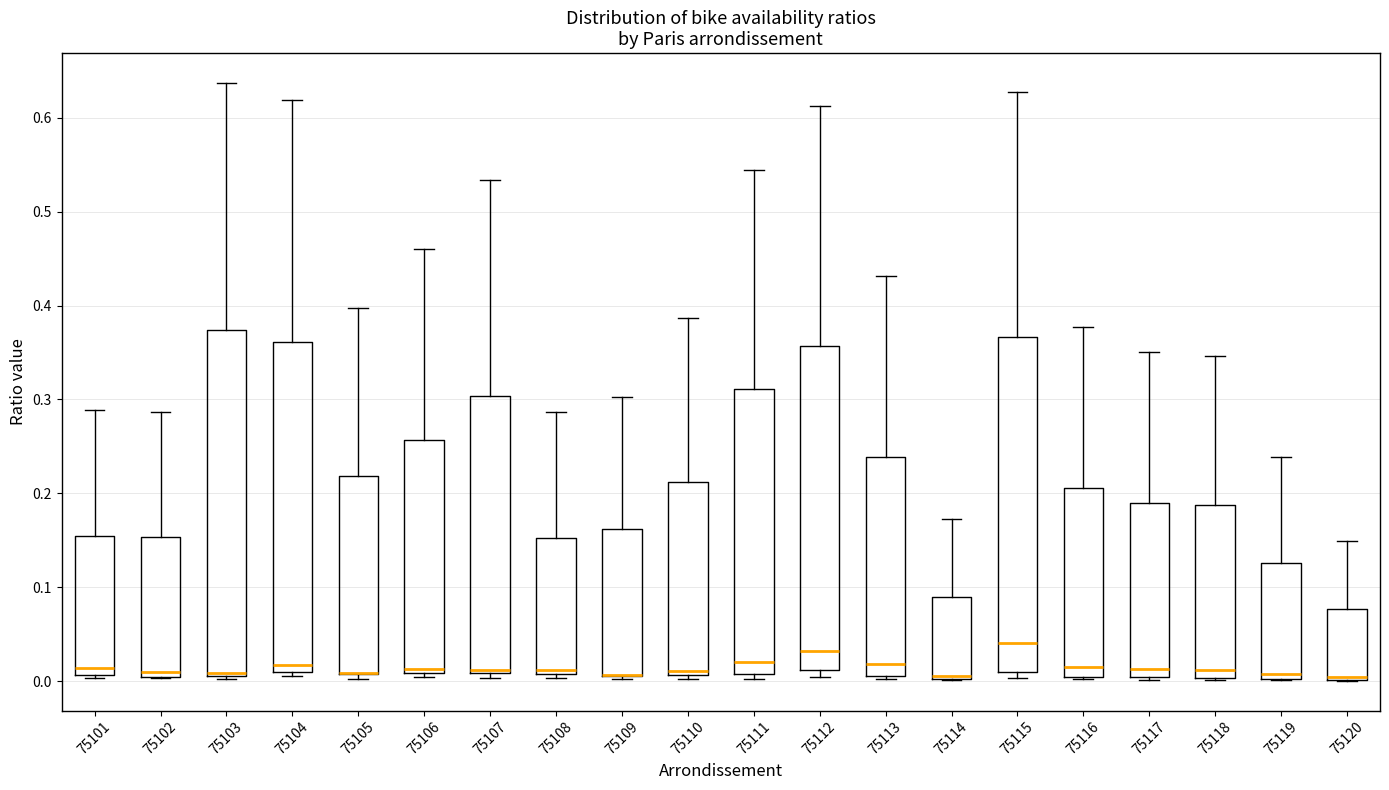

Reading left to right, read every box against the y-axis: the position of its median line, the range the box covers, and the ends of its whiskers. The values are not printed on the chart, so give them approximately, as read against the axis.

75101: median 0.01 (just above the box's lower edge), box 0.01 to 0.15, whiskers 0.00 to 0.29
75102: median 0.01, box 0.00 to 0.15, whiskers 0.00 to 0.29
75103: median 0.01 (just above the box's lower edge), box 0.01 to 0.37, whiskers 0.00 to 0.64
75104: median 0.02, box 0.01 to 0.36, whiskers 0.01 (just below the box's lower edge) to 0.62
75105: median 0.01 (drawn on the box's lower edge), box 0.01 to 0.22, whiskers 0.00 to 0.40
75106: median 0.01 (just above the box's lower edge), box 0.01 to 0.26, whiskers 0.00 to 0.46
75107: median 0.01 (drawn on the box's lower edge), box 0.01 to 0.30, whiskers 0.00 to 0.53
75108: median 0.01 (just above the box's lower edge), box 0.01 to 0.15, whiskers 0.00 to 0.29
75109: median 0.01 (drawn on the box's lower edge), box 0.01 to 0.16, whiskers 0.00 to 0.30
75110: median 0.01 (just above the box's lower edge), box 0.01 to 0.21, whiskers 0.00 to 0.39
75111: median 0.02, box 0.01 to 0.31, whiskers 0.00 to 0.54
75112: median 0.03, box 0.01 to 0.36, whiskers 0.00 to 0.61
75113: median 0.02, box 0.01 to 0.24, whiskers 0.00 to 0.43
75114: median 0.01, box 0.00 to 0.09, whiskers 0.00 to 0.17
75115: median 0.04, box 0.01 to 0.37, whiskers 0.00 to 0.63
75116: median 0.01, box 0.00 to 0.21, whiskers 0.00 (just below the box's lower edge) to 0.38
75117: median 0.01, box 0.00 to 0.19, whiskers 0.00 to 0.35
75118: median 0.01, box 0.00 to 0.19, whiskers 0.00 to 0.35
75119: median 0.01, box 0.00 to 0.13, whiskers 0.00 to 0.24
75120: median 0.00 (just above the box's lower edge), box 0.00 to 0.08, whiskers 0.00 to 0.15